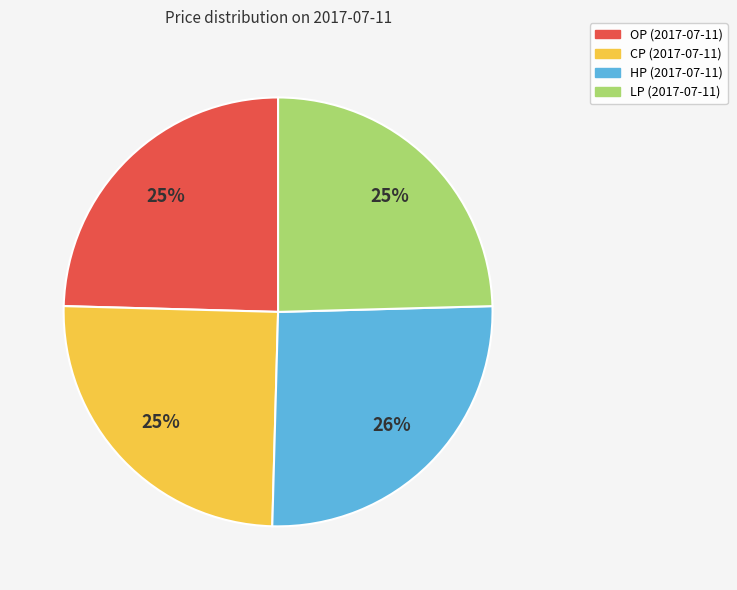

Is there a majority slice in this chart?

No